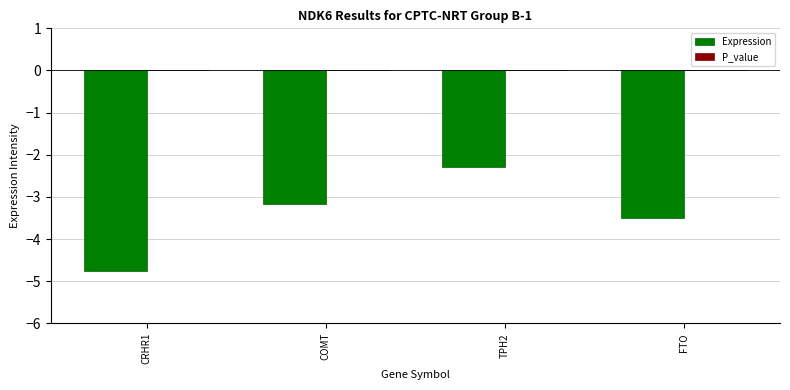

At which category is the sum across all series the highest?

TPH2